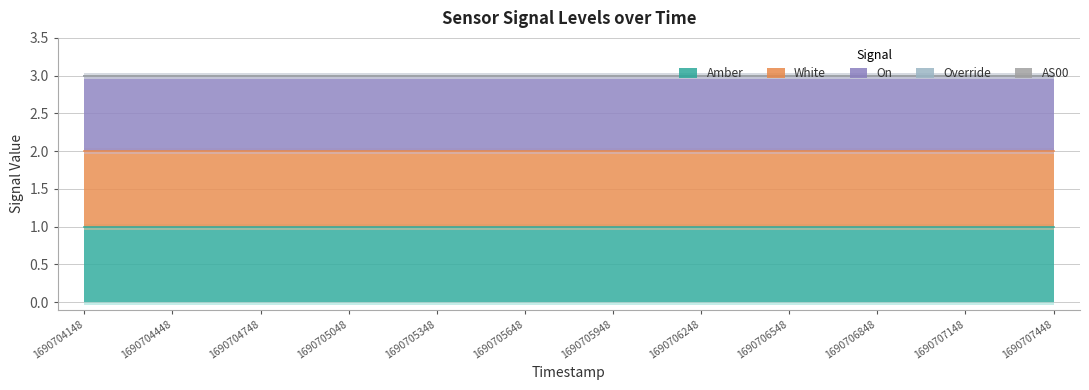

Which series has the largest total across all categories?

Amber